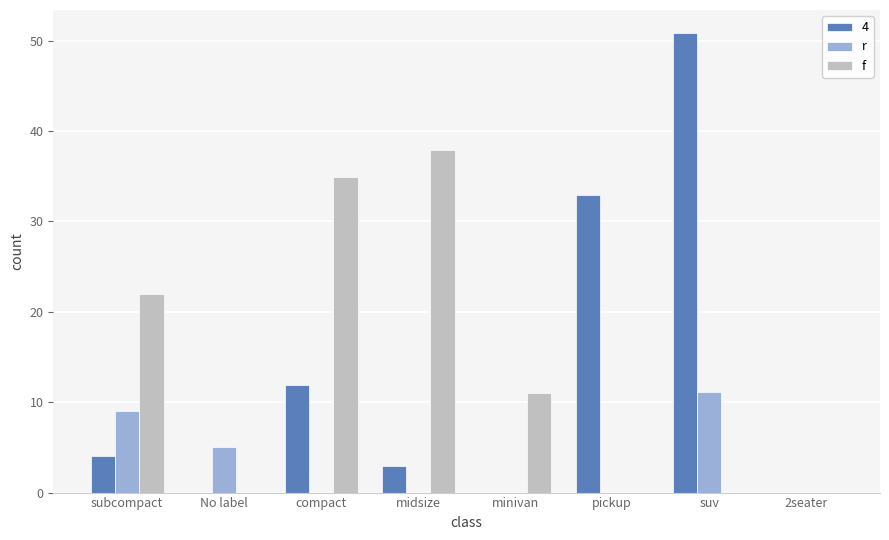

Reading left to right, list all the values displayed in this chart.

4: subcompact=4.0	No label=0.0	compact=12.0	midsize=3.0	minivan=0.0	pickup=32.9	suv=50.8	2seater=0.0
r: subcompact=9.0	No label=5.0	compact=0.0	midsize=0.0	minivan=0.0	pickup=0.0	suv=11.2	2seater=0.0
f: subcompact=21.9	No label=0.0	compact=34.9	midsize=37.9	minivan=11.0	pickup=0.0	suv=0.0	2seater=0.0